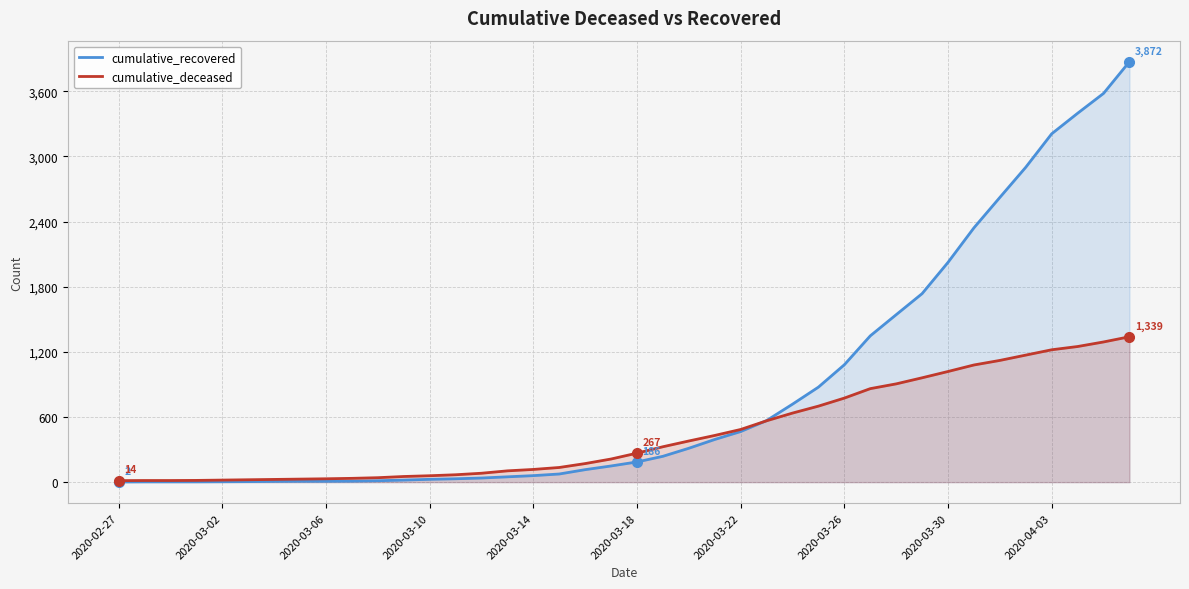

What is the highest value of the cumulative_deceased series?

1339